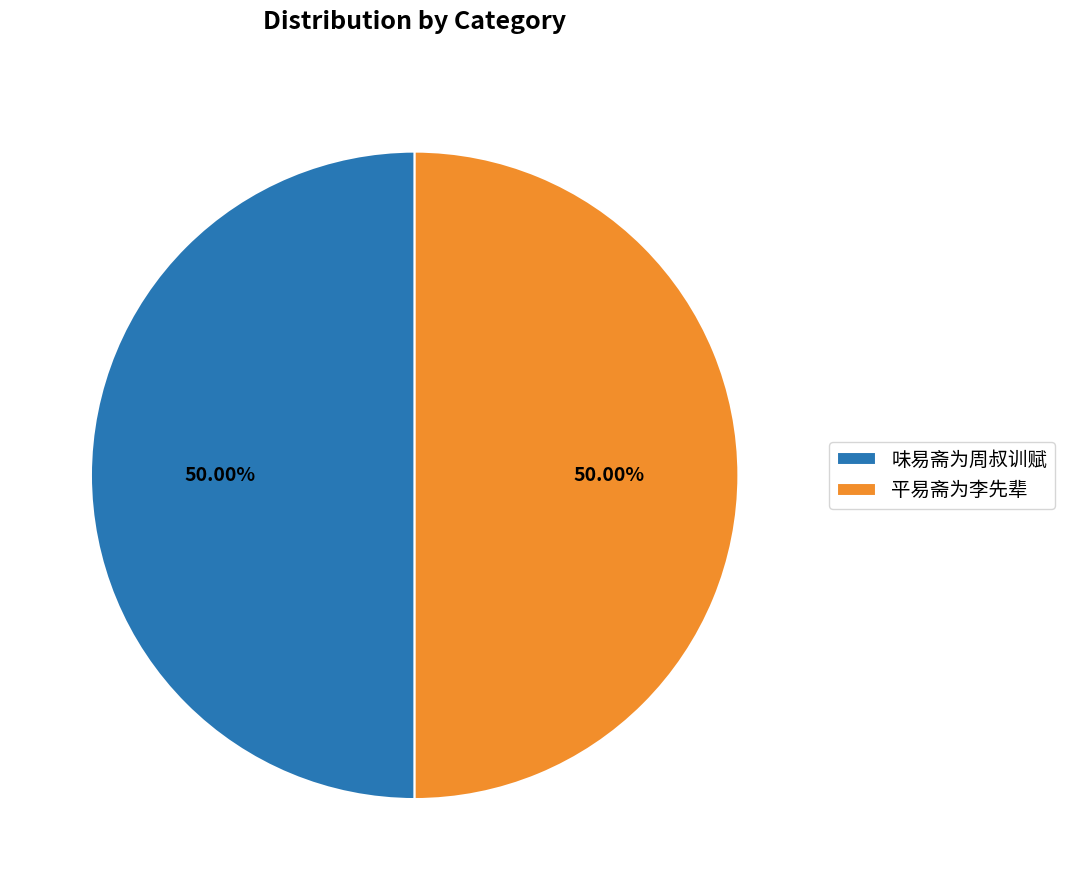

To the nearest percent, what is the combined percentage of 平易斋为李先辈 and 味易斋为周叔训赋?

100%